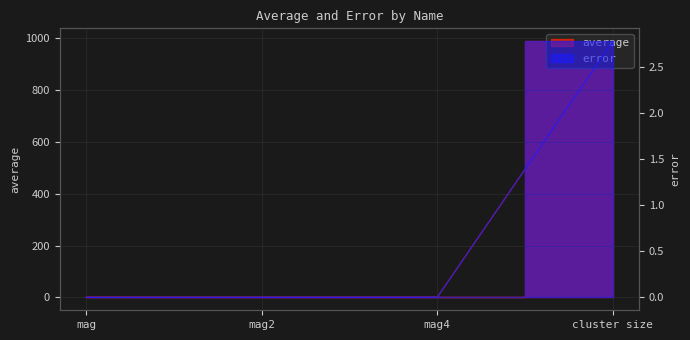

True or false: error and average cross at least once.

False